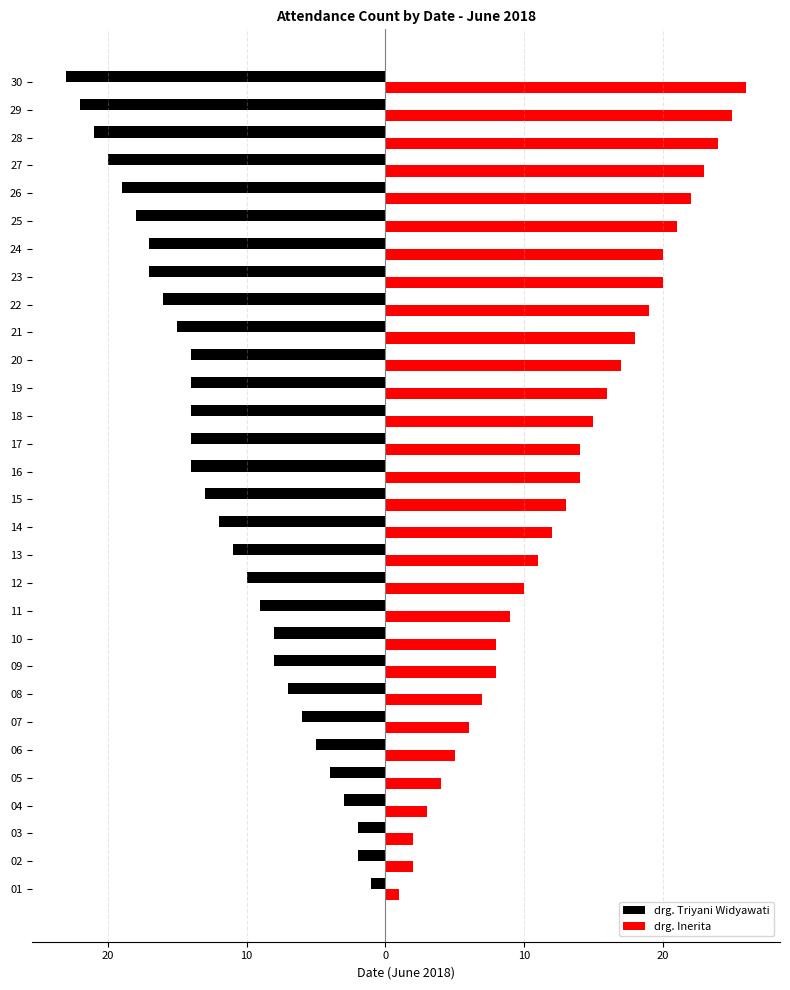

How many values in the drg. Inerita series are below 14?

15